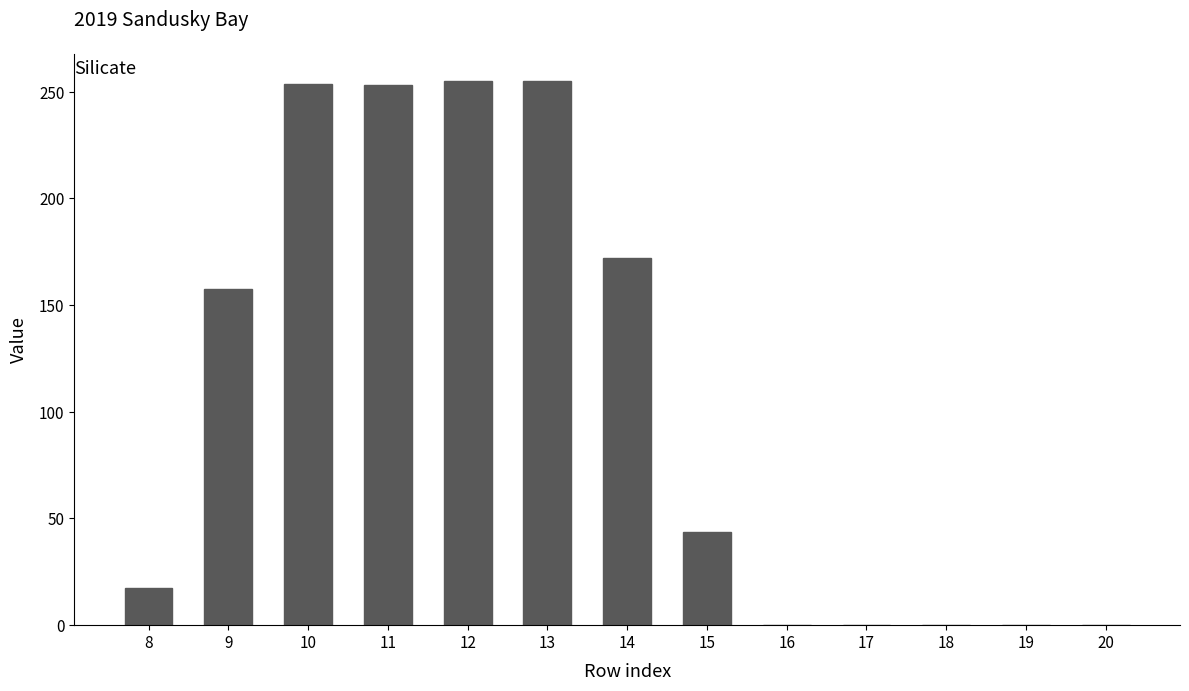

The value at 12 is 255.1. True or false?

True